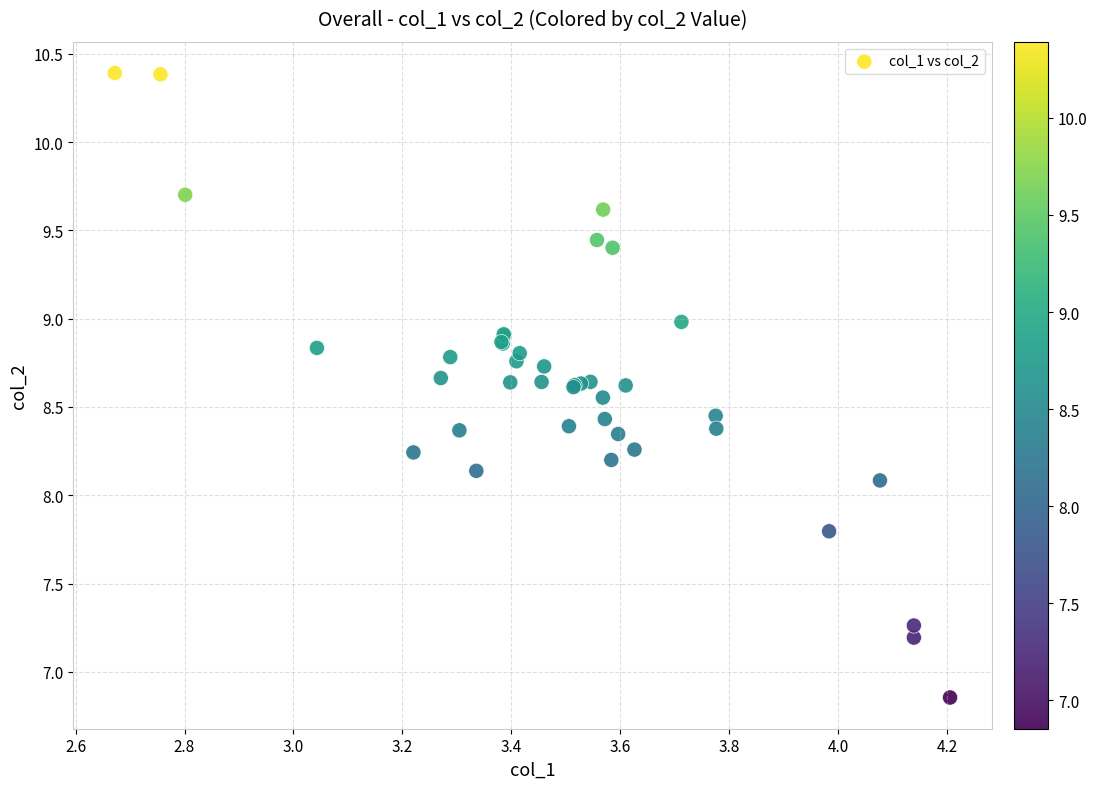

What Y value in the scatter plot is closest to 8?

8.1